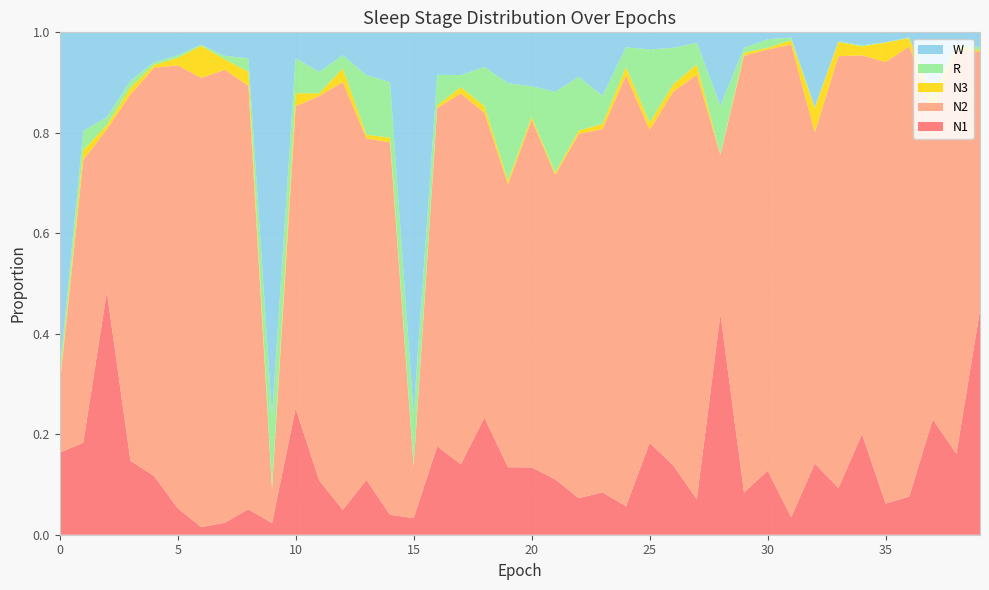

Reading left to right, transcribe all the data shown in this chart.

N1: 0=0.2	1=0.2	2=0.5	3=0.1	4=0.1	5=0.1	6=0.0	7=0.0	8=0.1	9=0.0	10=0.3	11=0.1	12=0.0	13=0.1	14=0.0	15=0.0	16=0.2	17=0.1	18=0.2	19=0.1	20=0.1	21=0.1	22=0.1	23=0.1	24=0.1	25=0.2	26=0.1	27=0.1	28=0.4	29=0.1	30=0.1	31=0.0	32=0.1	33=0.1	34=0.2	35=0.1	36=0.1	37=0.2	38=0.2	39=0.4
N2: 0=0.1	1=0.6	2=0.3	3=0.7	4=0.8	5=0.9	6=0.9	7=0.9	8=0.8	9=0.1	10=0.6	11=0.8	12=0.9	13=0.7	14=0.7	15=0.1	16=0.7	17=0.7	18=0.6	19=0.6	20=0.7	21=0.6	22=0.7	23=0.7	24=0.9	25=0.6	26=0.7	27=0.8	28=0.3	29=0.9	30=0.8	31=0.9	32=0.7	33=0.9	34=0.8	35=0.9	36=0.9	37=0.6	38=0.8	39=0.5
N3: 0=0.0	1=0.0	2=0.0	3=0.0	4=0.0	5=0.0	6=0.1	7=0.0	8=0.0	9=0.0	10=0.0	11=0.0	12=0.0	13=0.0	14=0.0	15=0.0	16=0.0	17=0.0	18=0.0	19=0.0	20=0.0	21=0.0	22=0.0	23=0.0	24=0.0	25=0.0	26=0.0	27=0.0	28=0.0	29=0.0	30=0.0	31=0.0	32=0.0	33=0.0	34=0.0	35=0.0	36=0.0	37=0.0	38=0.0	39=0.0
R: 0=0.0	1=0.0	2=0.0	3=0.0	4=0.0	5=0.0	6=0.0	7=0.0	8=0.0	9=0.1	10=0.1	11=0.0	12=0.0	13=0.1	14=0.1	15=0.1	16=0.1	17=0.0	18=0.1	19=0.2	20=0.1	21=0.2	22=0.1	23=0.1	24=0.0	25=0.1	26=0.1	27=0.0	28=0.1	29=0.0	30=0.0	31=0.0	32=0.0	33=0.0	34=0.0	35=0.0	36=0.0	37=0.0	38=0.0	39=0.0
W: 0=0.7	1=0.2	2=0.2	3=0.1	4=0.1	5=0.0	6=0.0	7=0.0	8=0.1	9=0.8	10=0.1	11=0.1	12=0.0	13=0.1	14=0.1	15=0.8	16=0.1	17=0.1	18=0.1	19=0.1	20=0.1	21=0.1	22=0.1	23=0.1	24=0.0	25=0.0	26=0.0	27=0.0	28=0.1	29=0.0	30=0.0	31=0.0	32=0.1	33=0.0	34=0.0	35=0.0	36=0.0	37=0.1	38=0.0	39=0.0